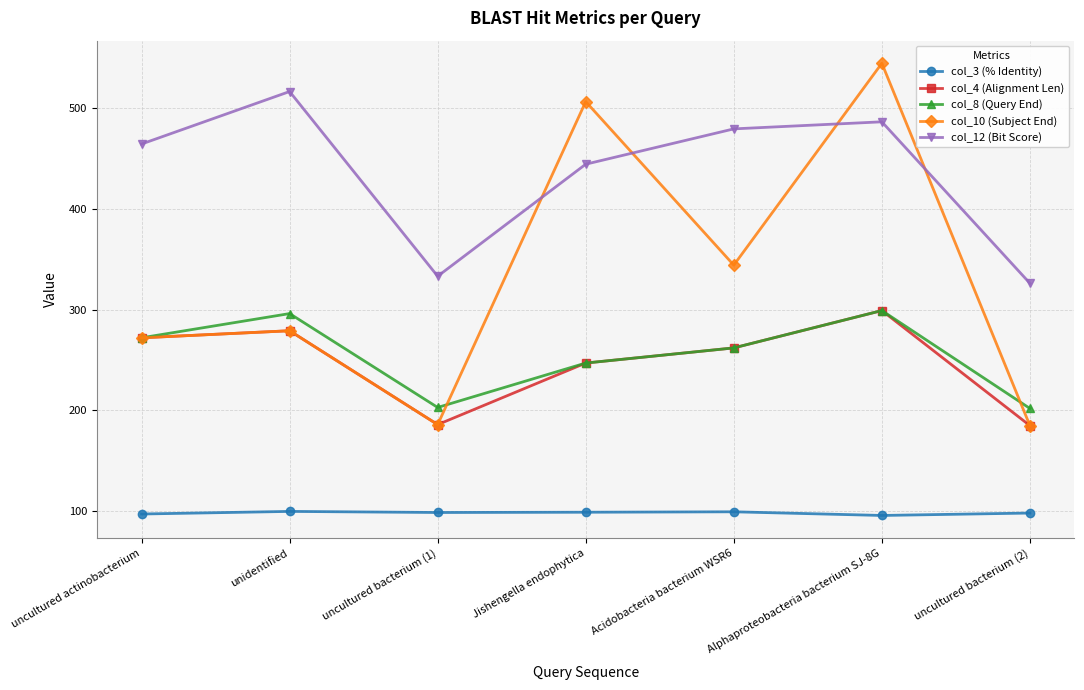

What is the average value of the col_3 (% Identity) series?

98.5